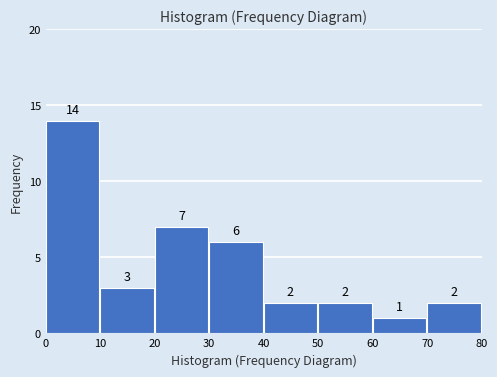

How tall is the bar that spans 30 to 40 on the x-axis?

6